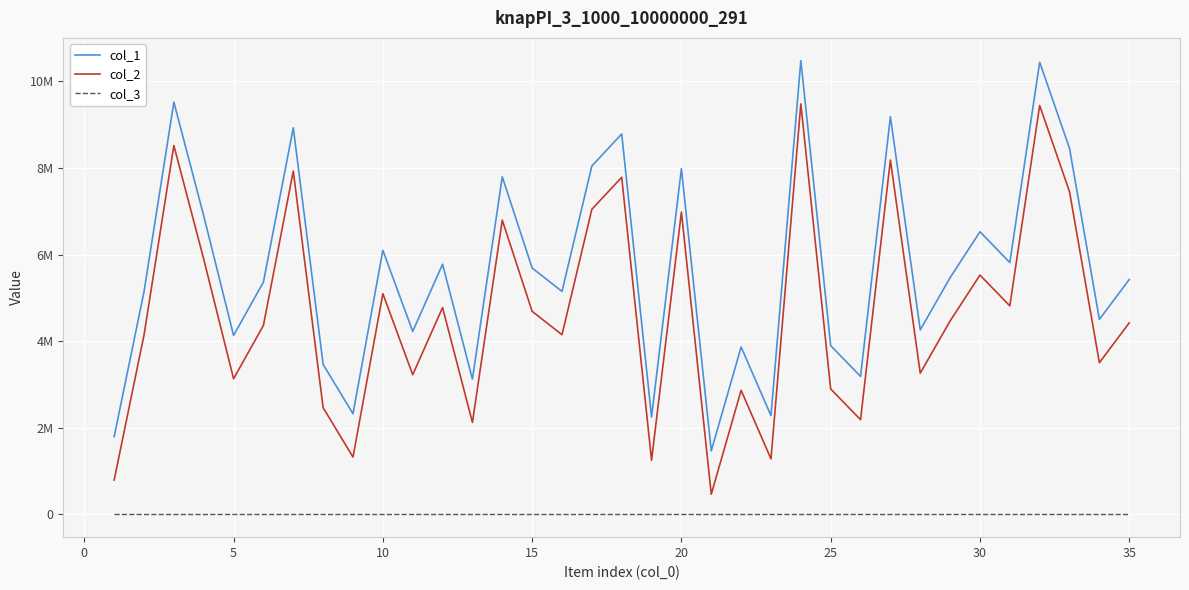

True or false: col_1 has more than 0 interior local peaks.

True